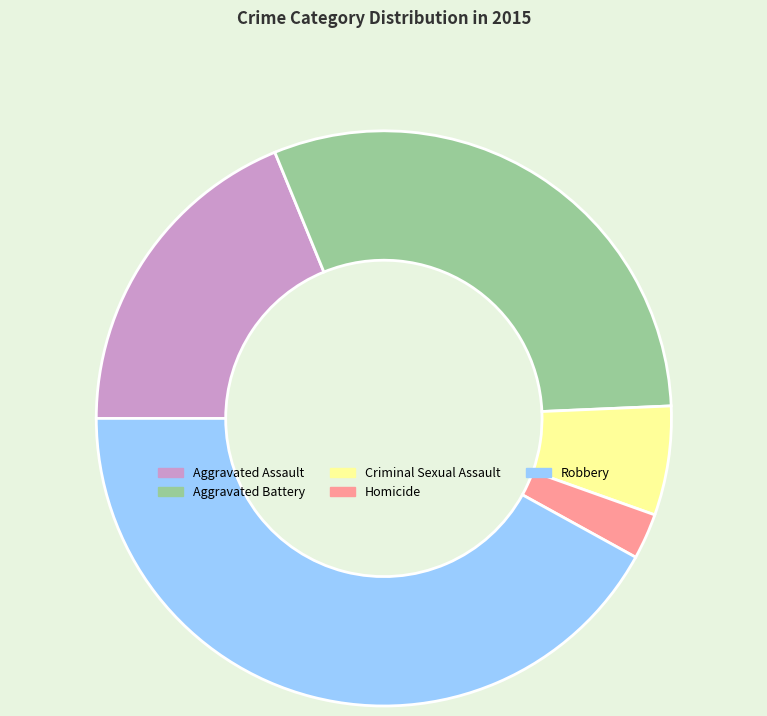

What is the ratio of the value at Robbery to the value at Aggravated Assault?

2.2